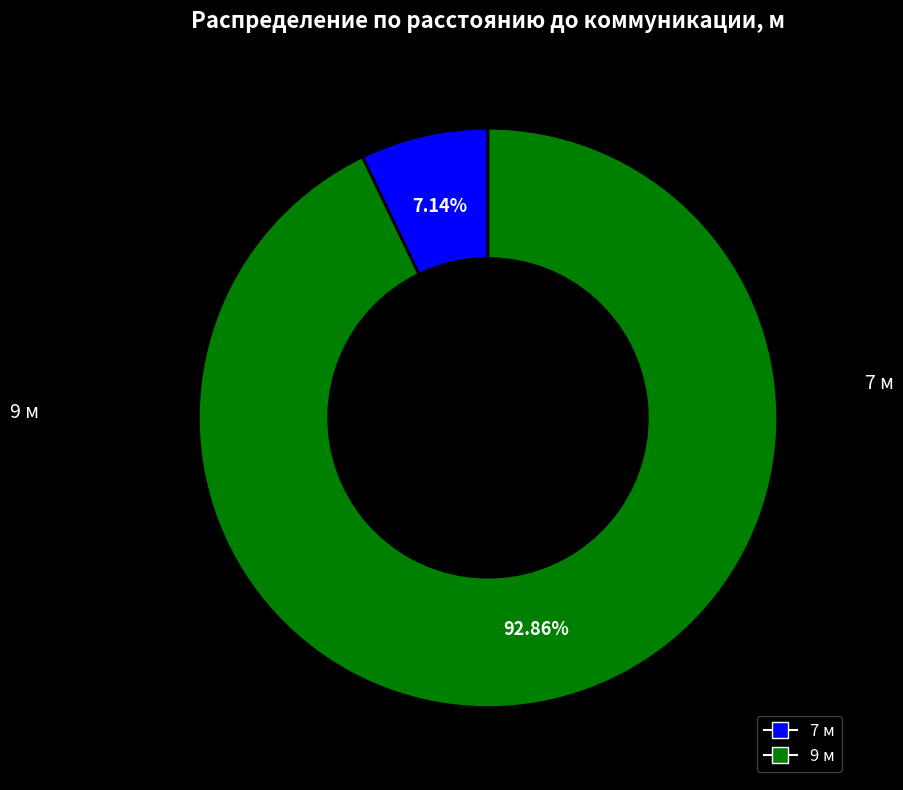

Which has a higher value, 9 or 7?

9